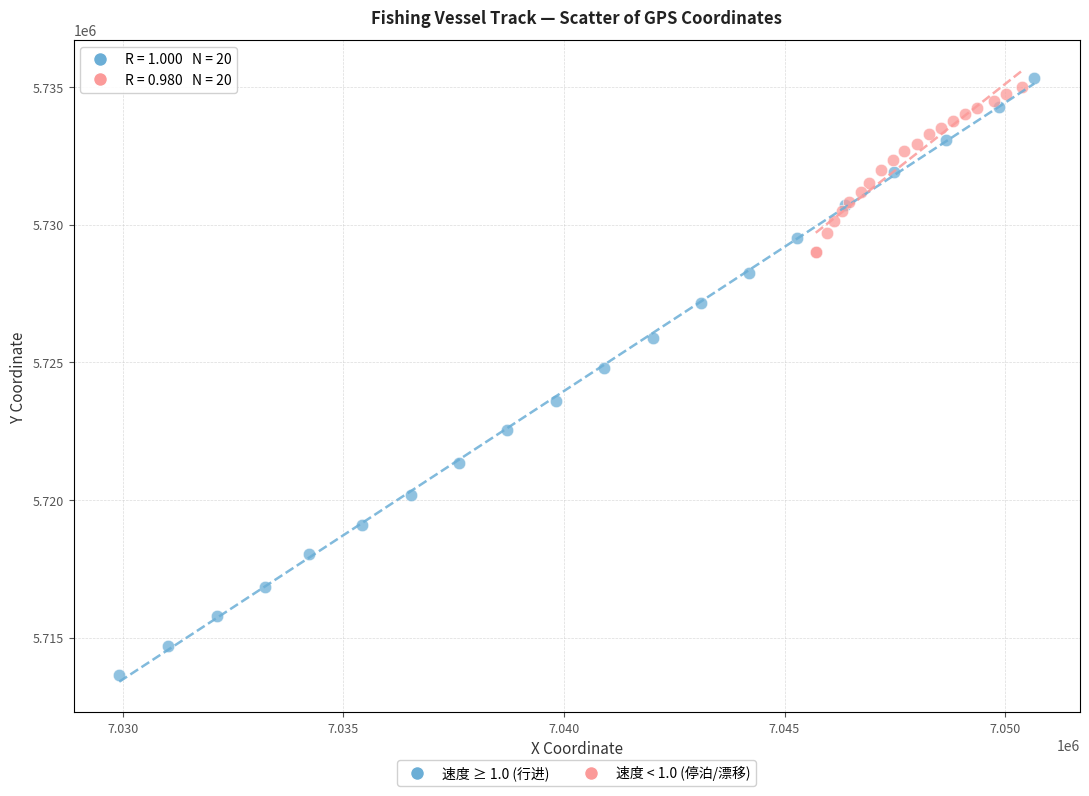

Which series reaches the minimum Y coordinate?

速度 ≥ 1.0 (行进)